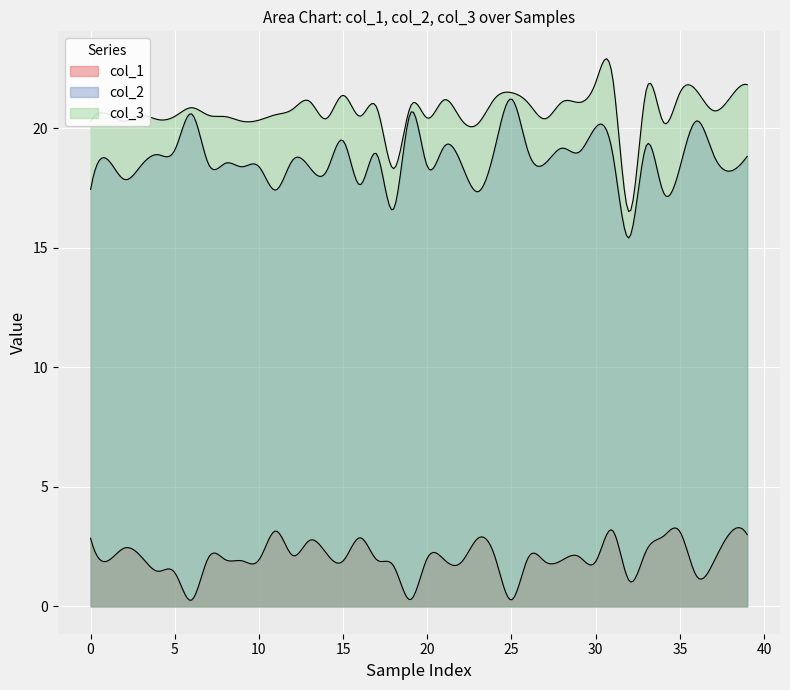

Reading right to left, list all the values displayed in this chart.

col_1: 39=3.0	38=3.1	37=1.8	36=1.3	35=3.1	34=2.9	33=2.3	32=1.1	31=3.2	30=1.9	29=2.1	28=1.9	27=1.9	26=2.0	25=0.3	24=2.1	23=2.8	22=1.8	21=2.0	20=2.0	19=0.3	18=1.7	17=1.9	16=2.9	15=1.9	14=2.2	13=2.8	12=2.1	11=3.2	10=1.9	9=1.9	8=2.0	7=2.0	6=0.3	5=1.4	4=1.5	3=2.1	col_3=2.4	col_2=1.9	col_1=2.8
col_2: 39=18.8	38=18.2	37=18.9	36=20.3	35=18.3	34=17.3	33=19.3	32=15.4	31=19.0	30=20.0	29=19.0	28=19.2	27=18.5	26=19.0	25=21.2	24=19.1	23=17.3	22=18.5	21=19.2	20=18.4	19=20.6	18=16.6	17=18.9	16=17.6	15=19.5	14=18.2	13=18.4	12=18.7	11=17.4	10=18.4	9=18.4	8=18.5	7=18.5	6=20.6	5=19.1	4=18.9	3=18.4	col_3=17.9	col_2=18.7	col_1=17.4
col_3: 39=21.8	38=21.3	37=20.7	36=21.6	35=21.5	34=20.3	33=21.6	32=16.5	31=22.1	30=21.9	29=21.1	28=21.1	27=20.4	26=21.0	25=21.5	24=21.2	23=20.2	22=20.4	21=21.2	20=20.4	19=20.9	18=18.3	17=20.9	16=20.5	15=21.4	14=20.4	13=21.1	12=20.8	11=20.6	10=20.3	9=20.3	8=20.5	7=20.5	6=20.9	5=20.5	4=20.4	3=20.5	col_3=20.3	col_2=20.6	col_1=20.3